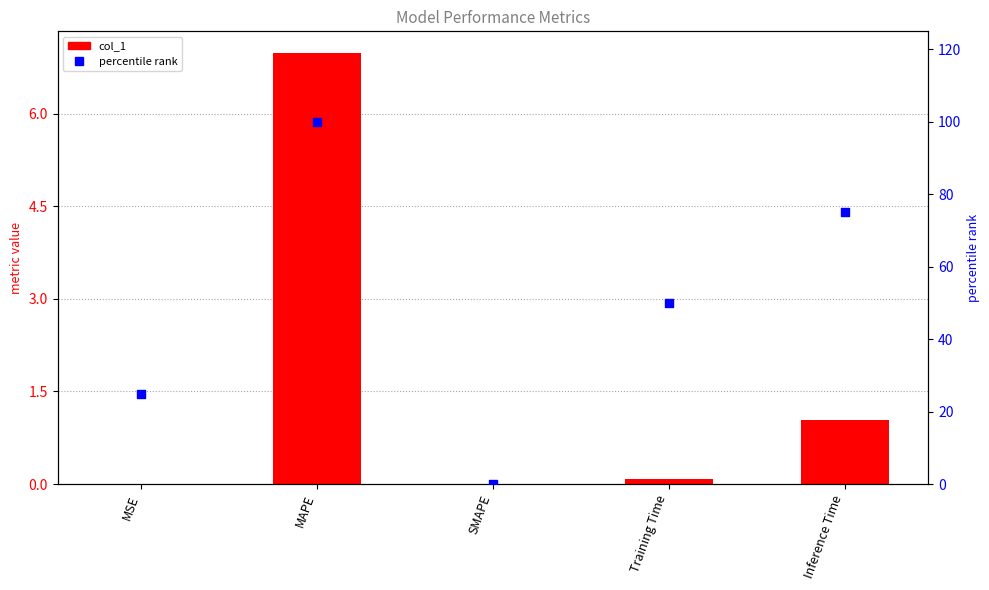

Which series has the largest total across all categories?

percentile rank